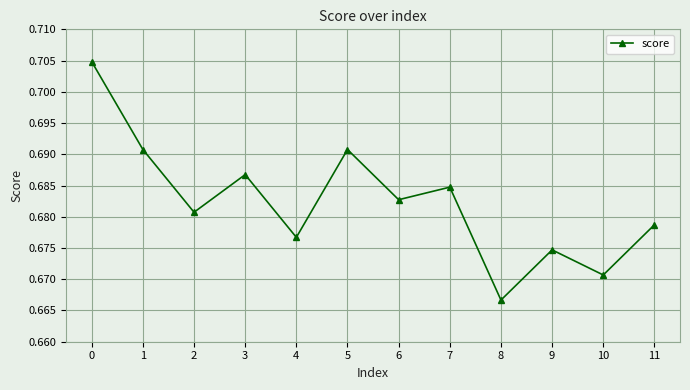

Count the values in the range 0 to 1.

12